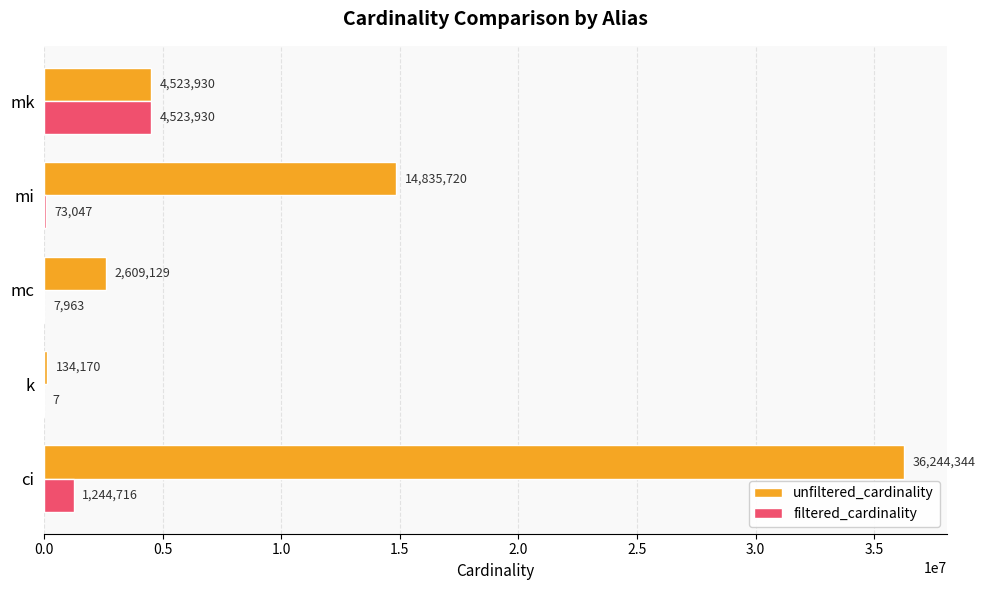

The value of filtered_cardinality at ci is 1244716. True or false?

True